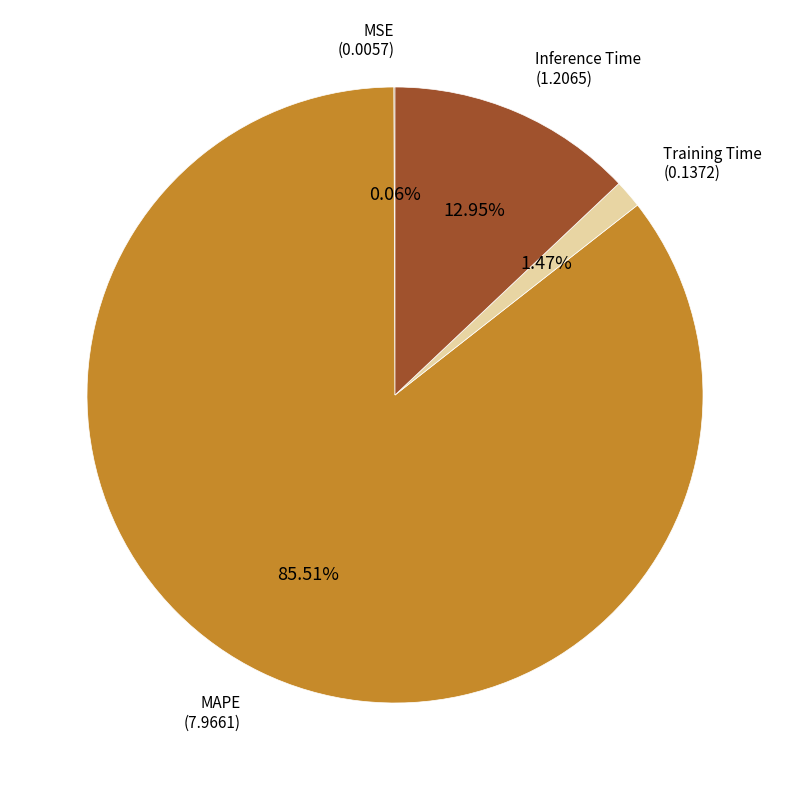

Does any single category account for the majority?

Yes